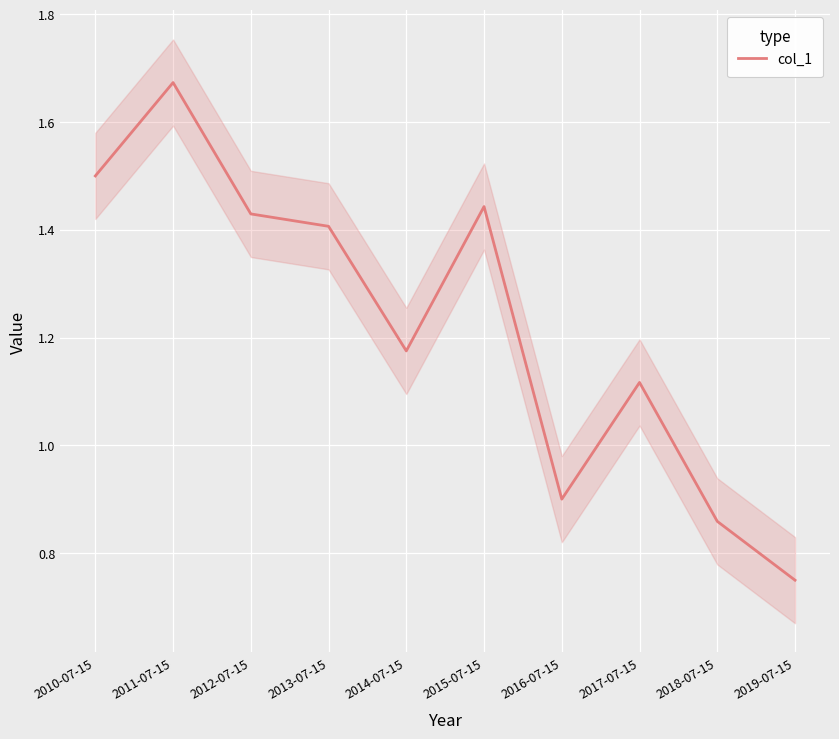

List the labels in order of value, smallest first.

2019-07-15, 2018-07-15, 2016-07-15, 2017-07-15, 2014-07-15, 2013-07-15, 2012-07-15, 2015-07-15, 2010-07-15, 2011-07-15